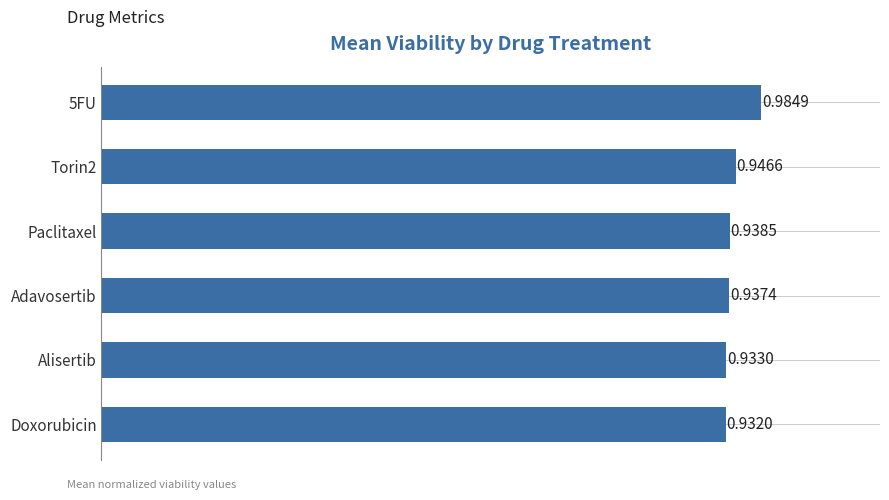

Which label corresponds to the smallest value in the chart?

Doxorubicin